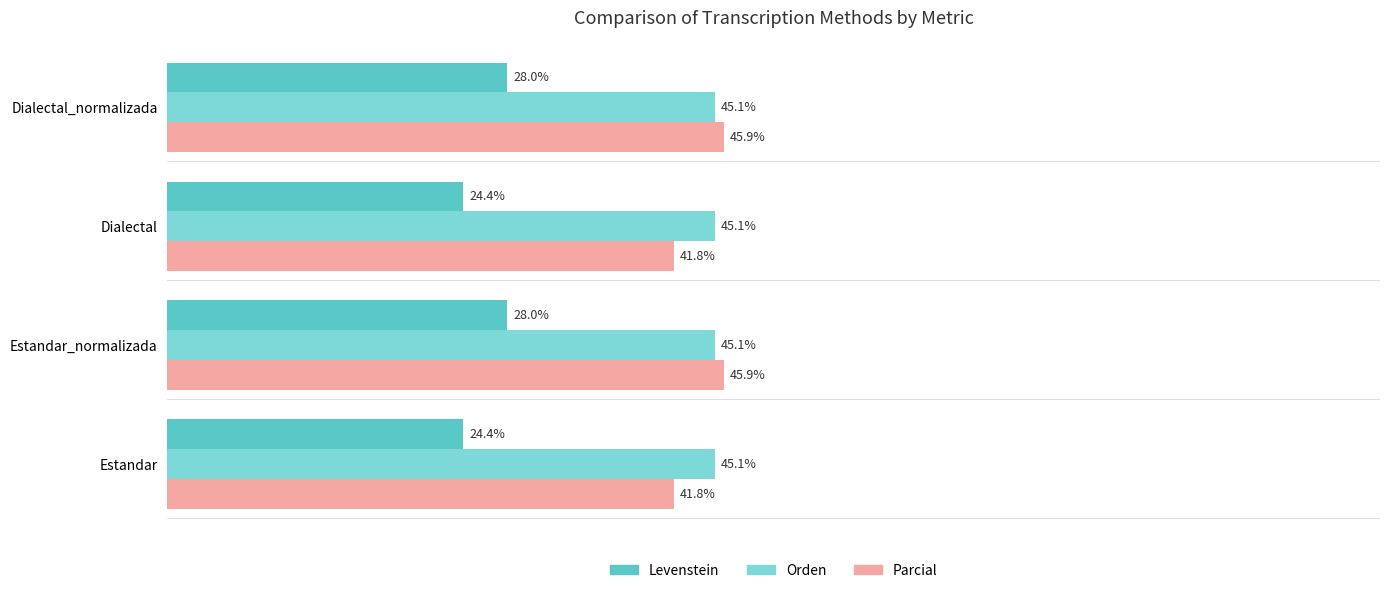

Which series has the largest range (max minus min)?

Parcial